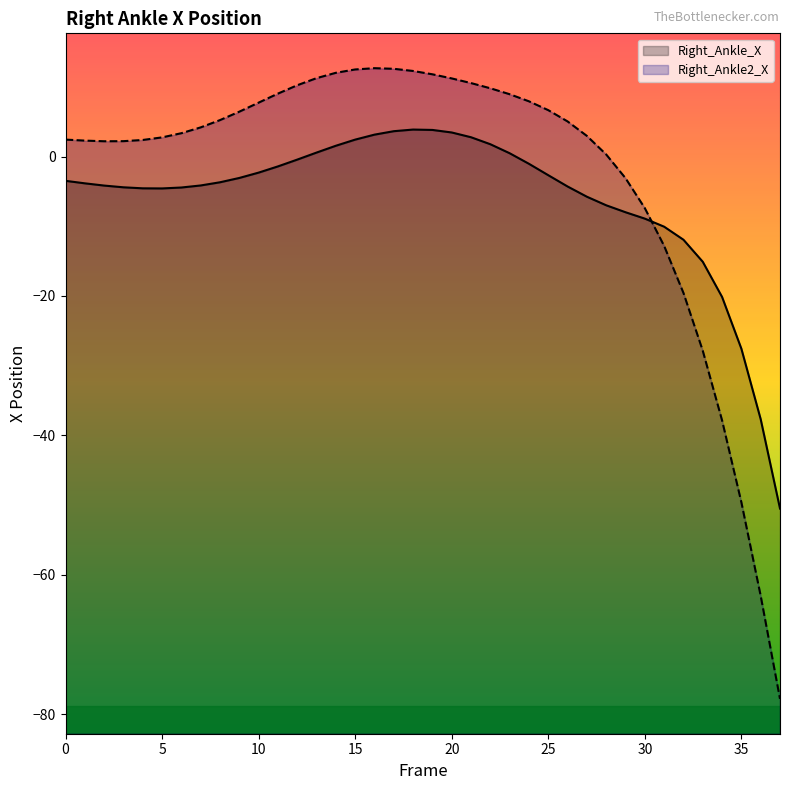

Which series has the largest total across all categories?

Right_Ankle2_X